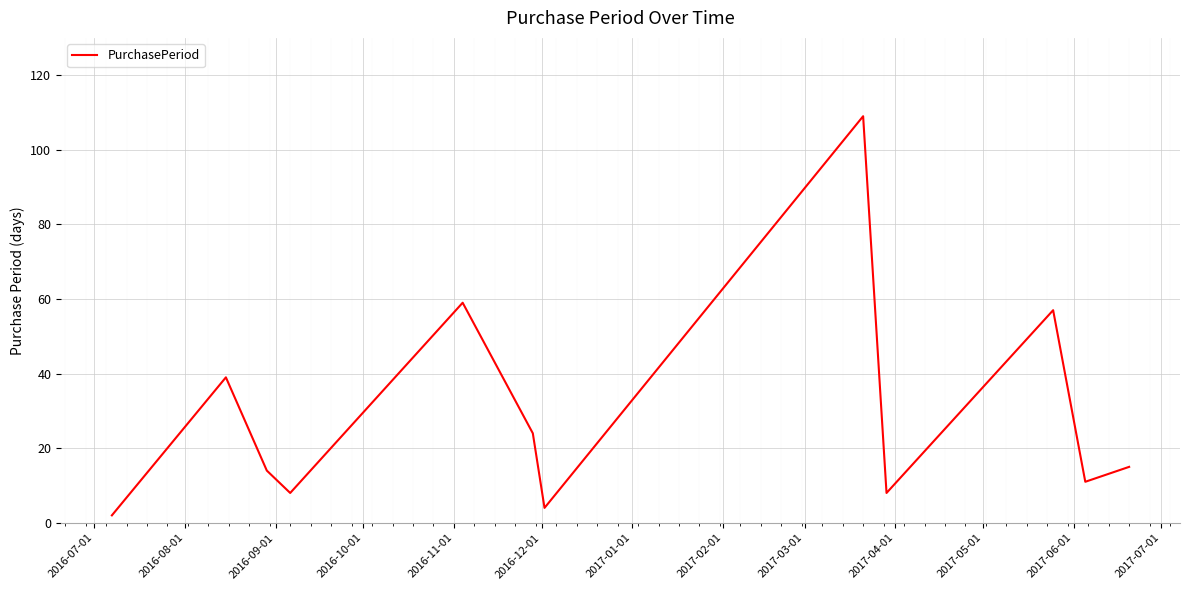

What is the maximum value shown in the chart?

109